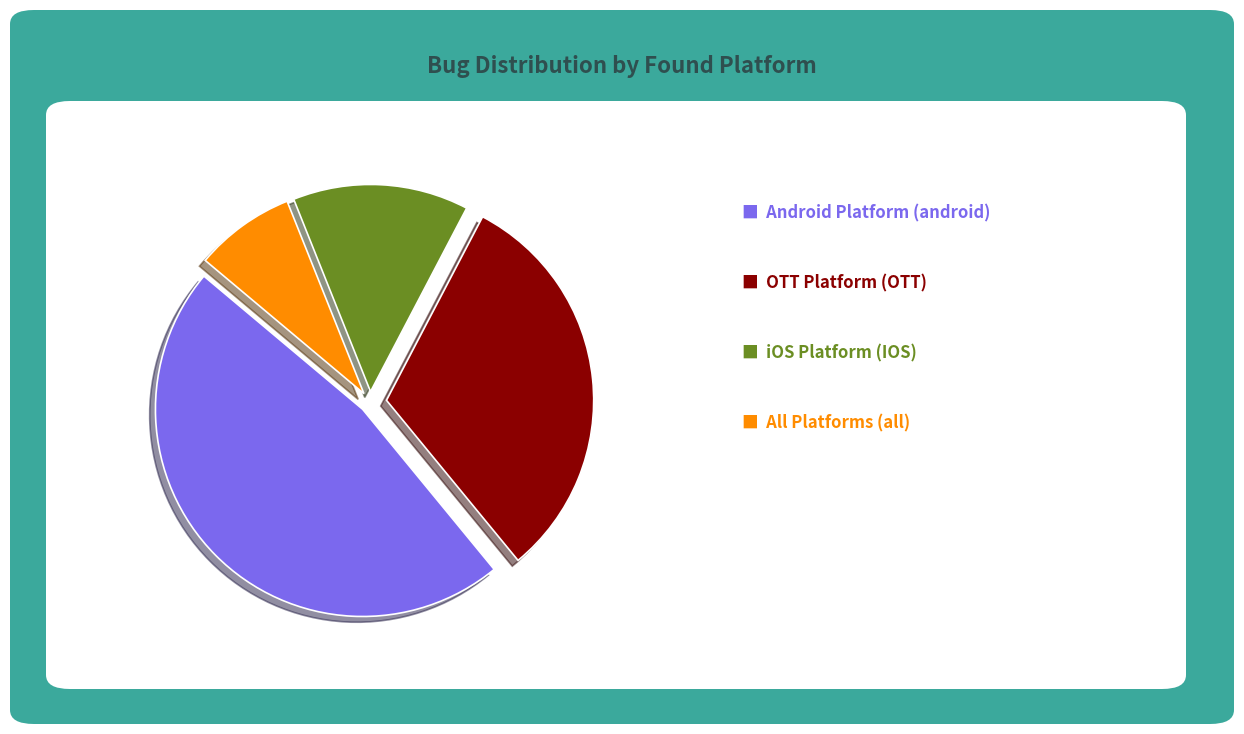

Is there any slice that represents more than half of the pie?

No